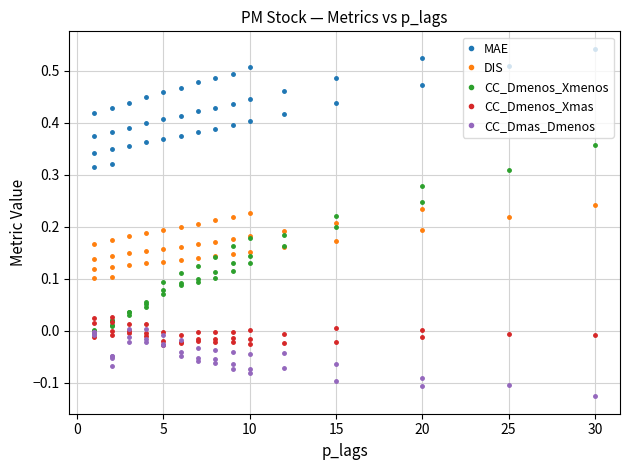

Rank the series by their maximum value, from highest to lowest.

MAE, CC_Dmenos_Xmenos, DIS, CC_Dmenos_Xmas, CC_Dmas_Dmenos